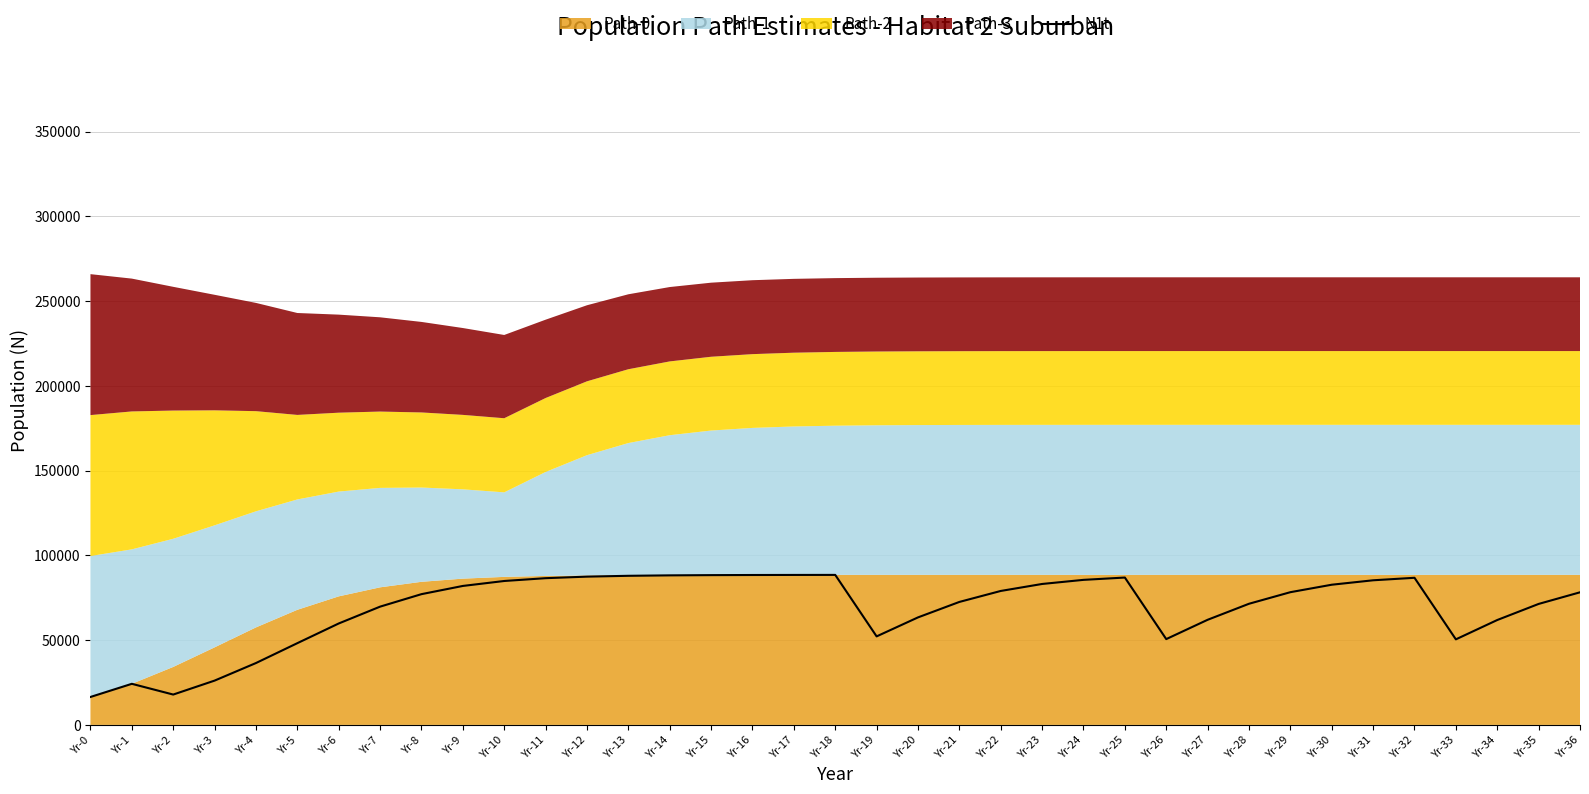

Reading right to left, extract all data points from this chart.

78237.0	71372.7	61885.6	50480.8	86797.2	85323.2	82707.8	78304.3	71472.1	62014.7	50625.2	86936.8	85576.3	83149.7	79028.4	72551.0	63429.5	52225.9	88499.5	88479.3	88440.8	88367.8	88229.6	87968.5	87478.1	86567.3	84908.4	81989.8	77143.6	69776.1	59843.2	48230.0	36505.1	26138.6	17909.1	24244.8	16485.4